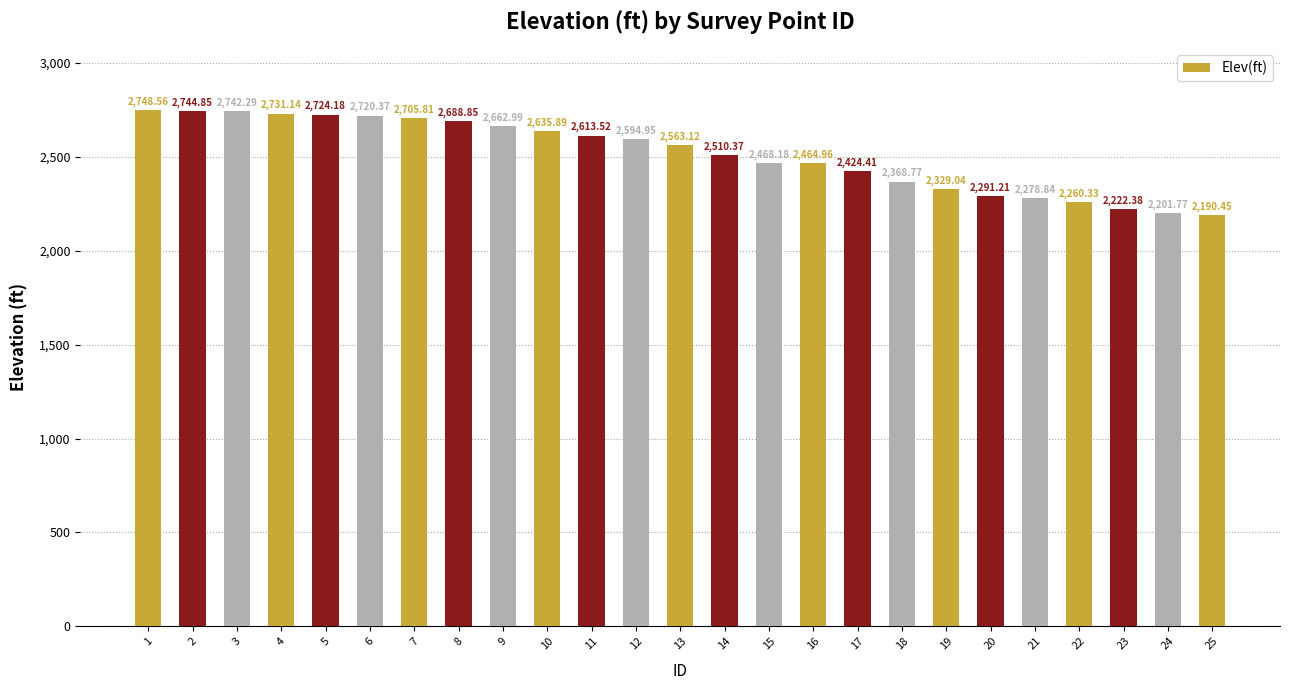

Between 4 and 7, which is larger?

4